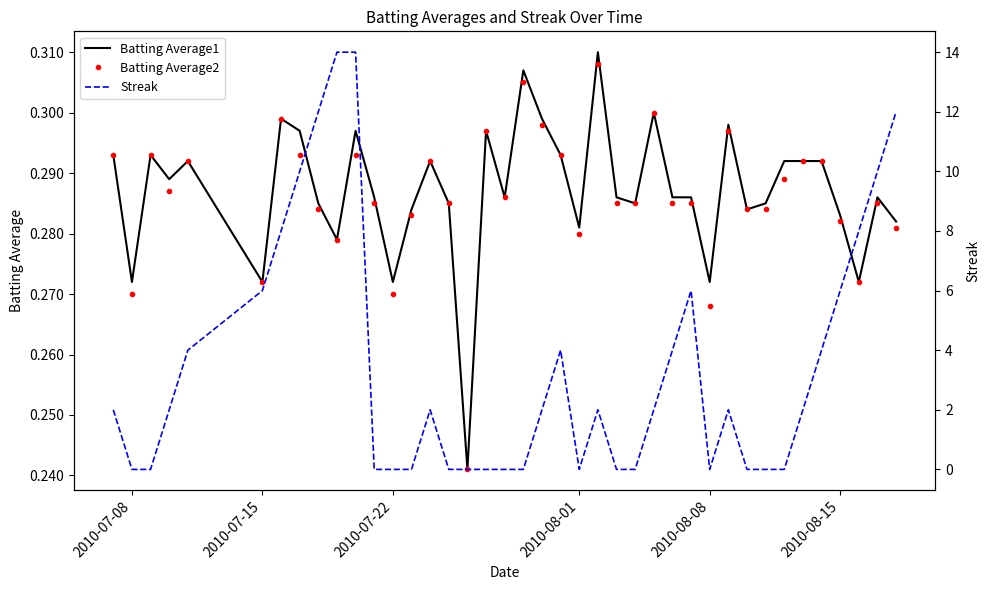

How many interior local peaks does the Streak series have?

5